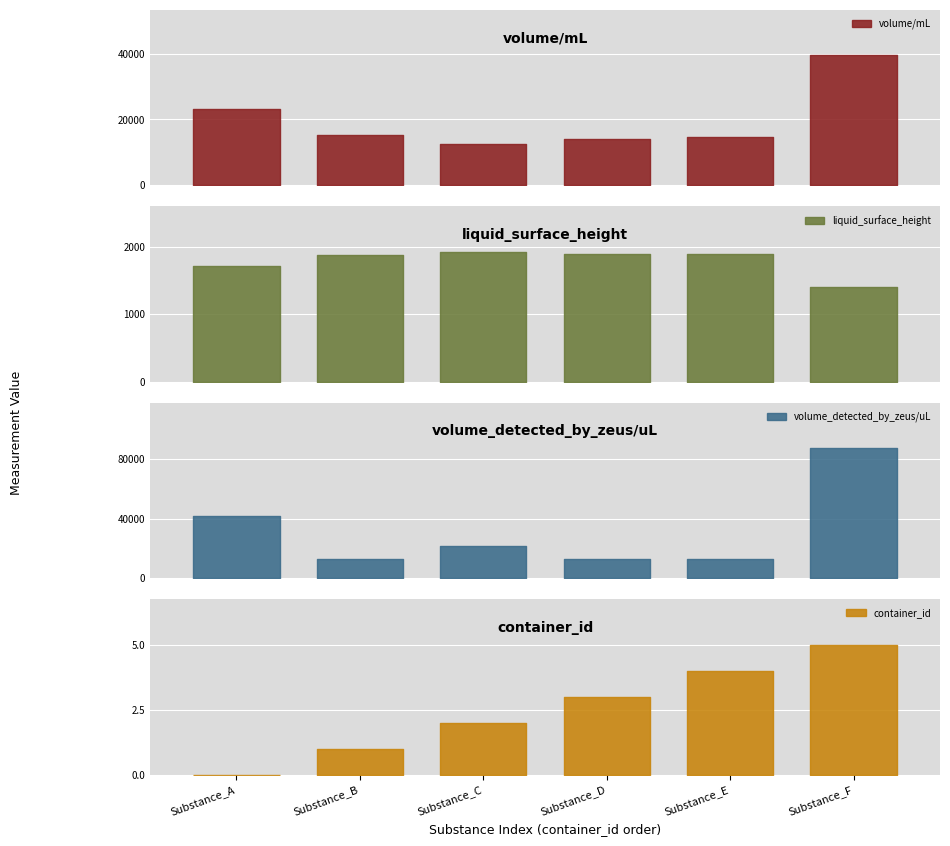

True or false: volume/mL and container_id intersect in this chart.

False